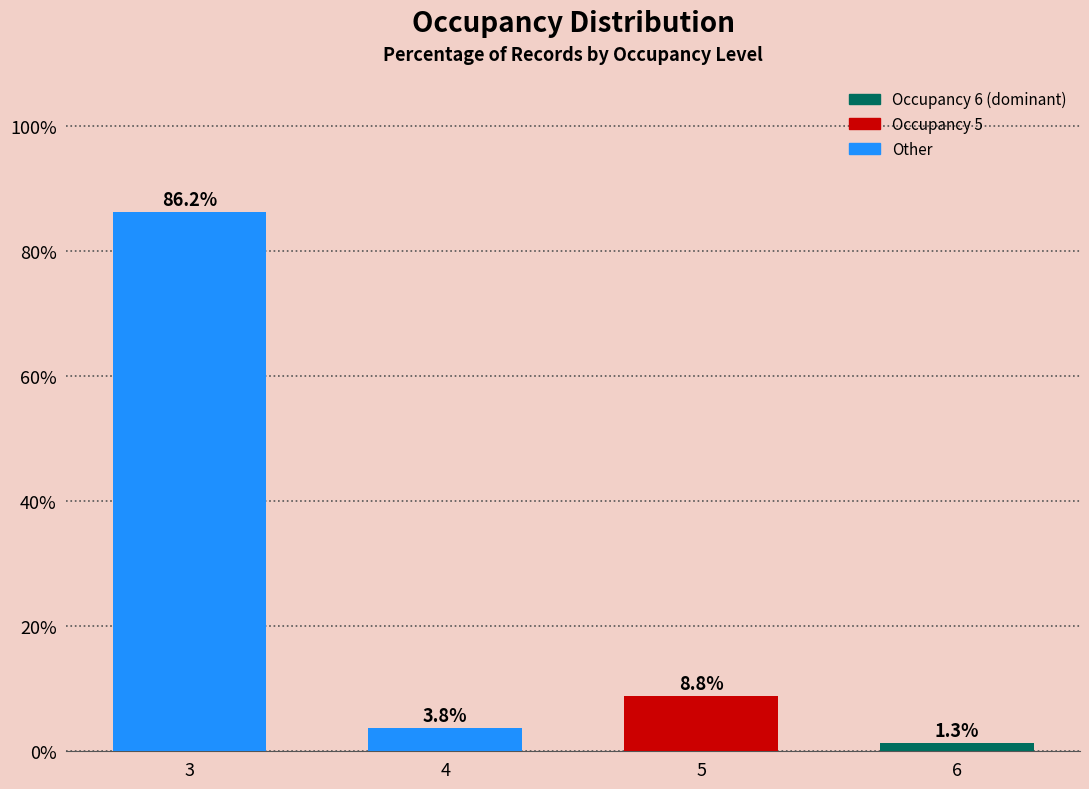

Reading left to right, what are all the values shown in this chart?

86.2	3.8	8.8	1.3